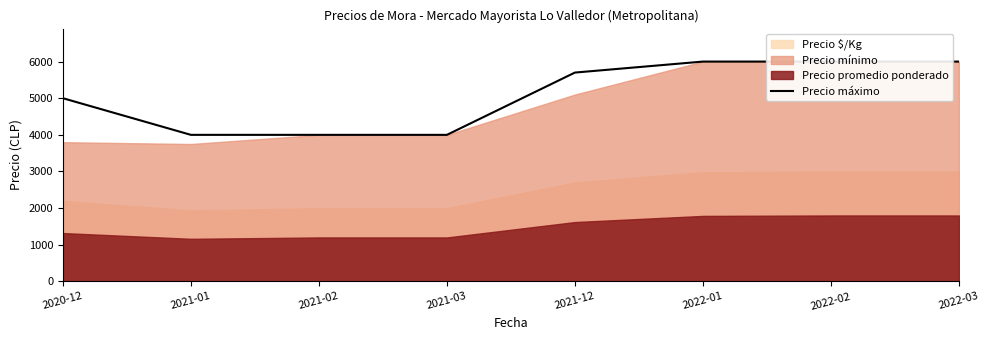

Does the chart have visible grid lines?

No